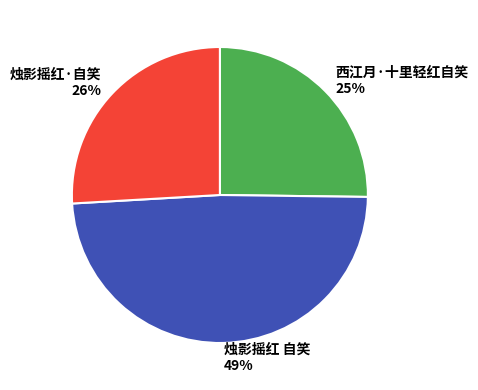

Which slice is the smallest?

西江月·十里轻红自笑